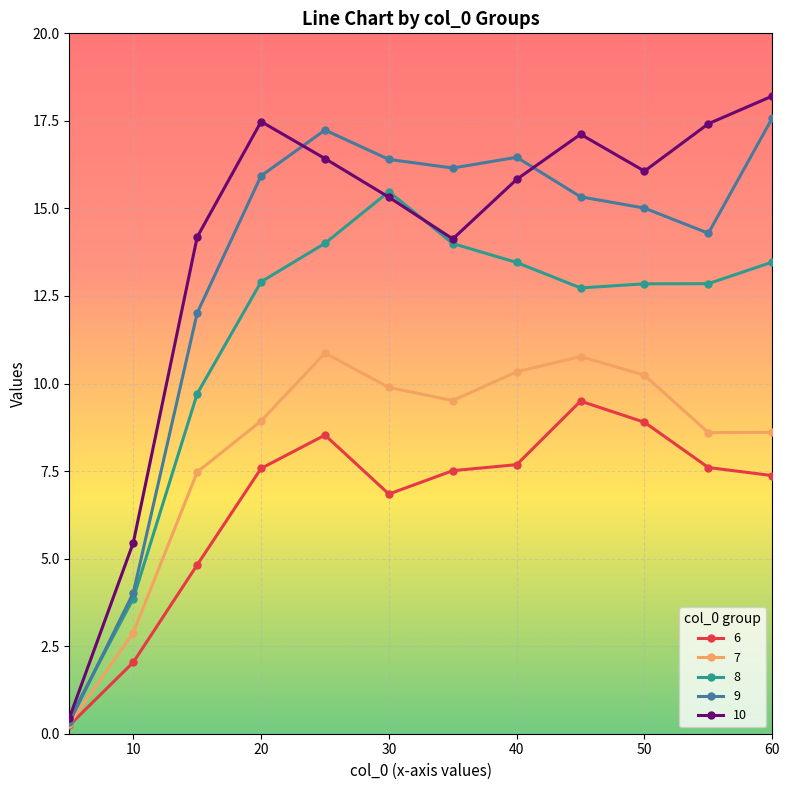

True or false: 8 has more than 0 interior local peaks.

True